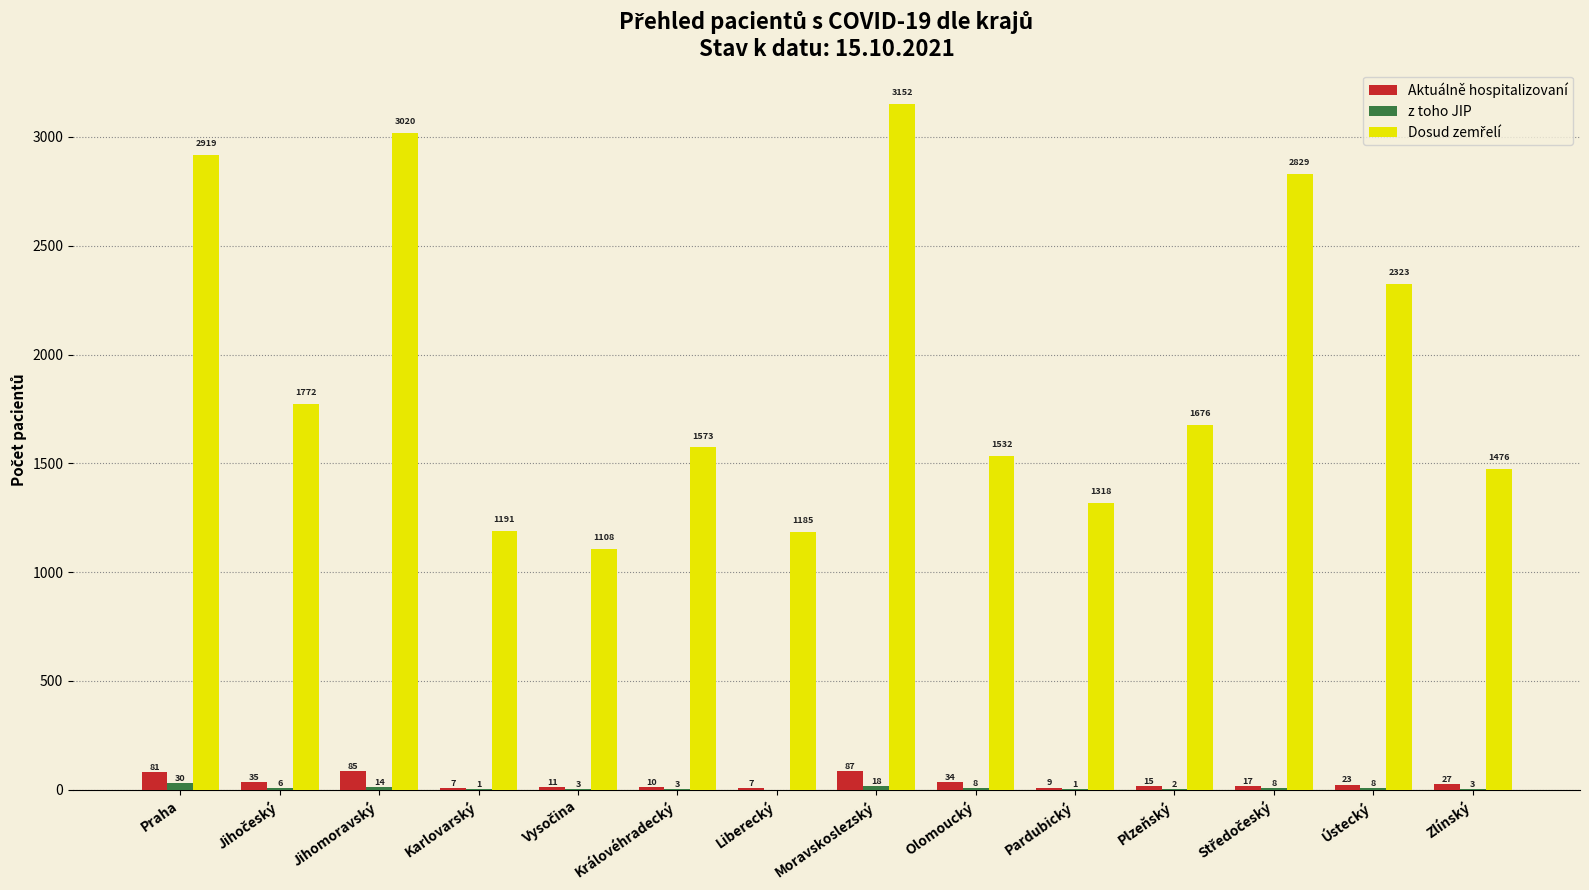

What is the sum of all Aktuálně hospitalizovaní values?

448